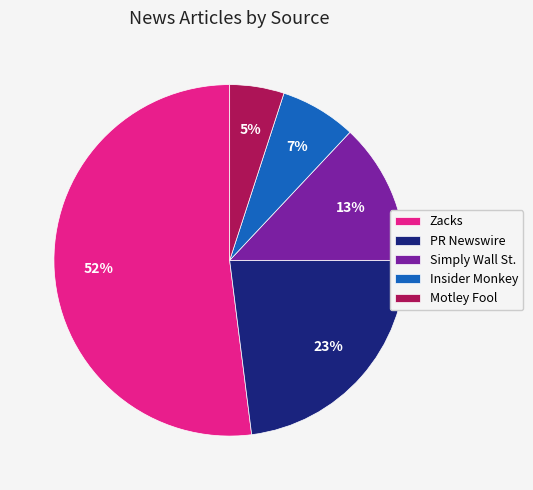

Count the number of slices in the pie.

5